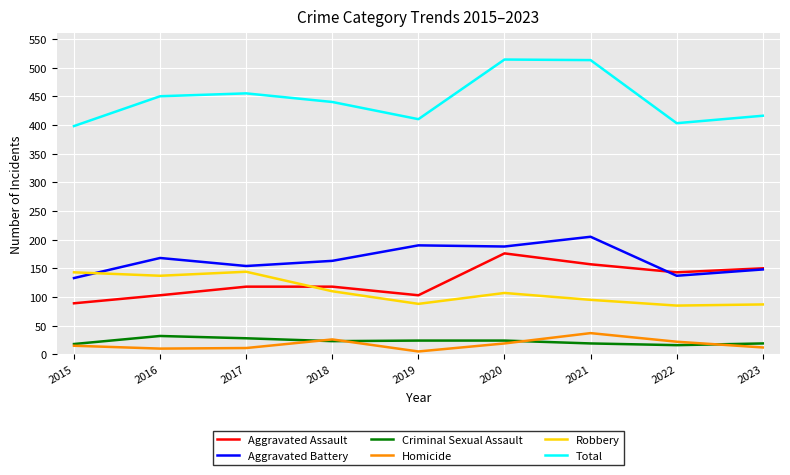

Between 2016 and 2022, which series saw the biggest shift?

Robbery